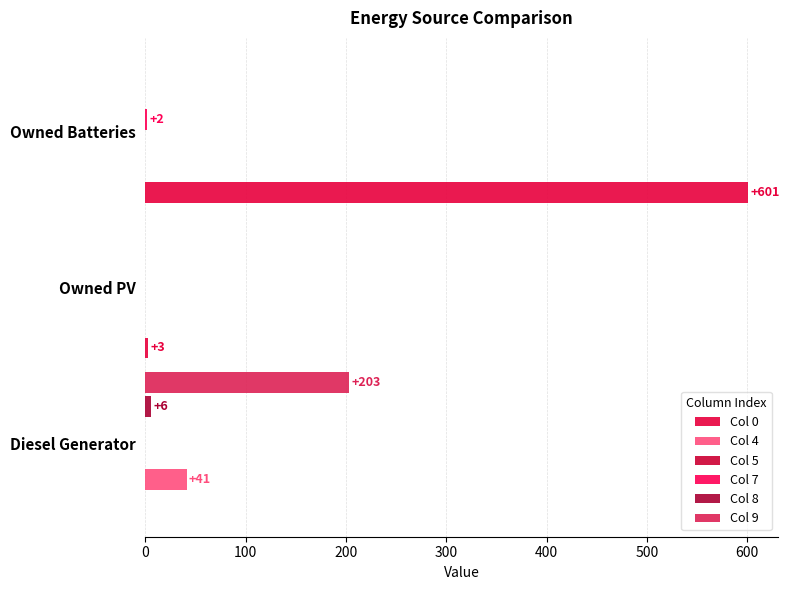

Is the value of Col 0 at Diesel Generator greater than the value of Col 9 at Owned Batteries?

No